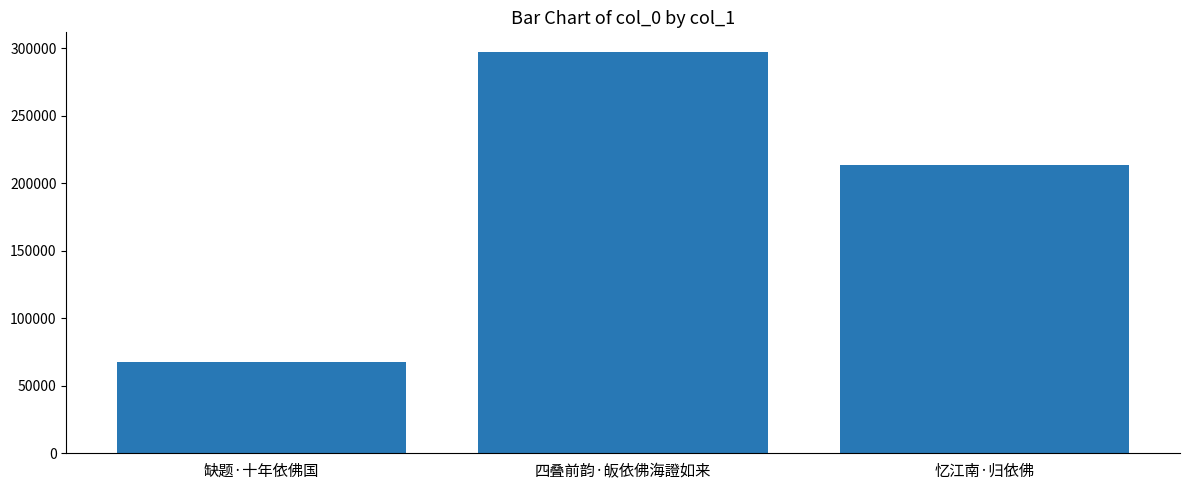

Reading left to right, what are all the values shown in this chart?

缺题·十年依佛国=67704	四叠前韵·皈依佛海證如来=297118	忆江南·归依佛=213767